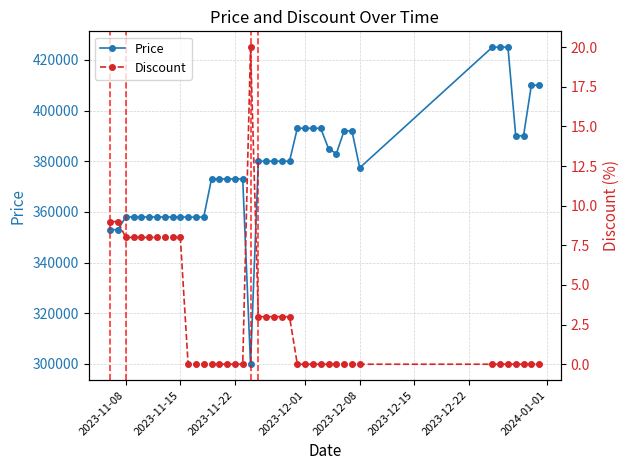

What is the maximum value for Price?

425000